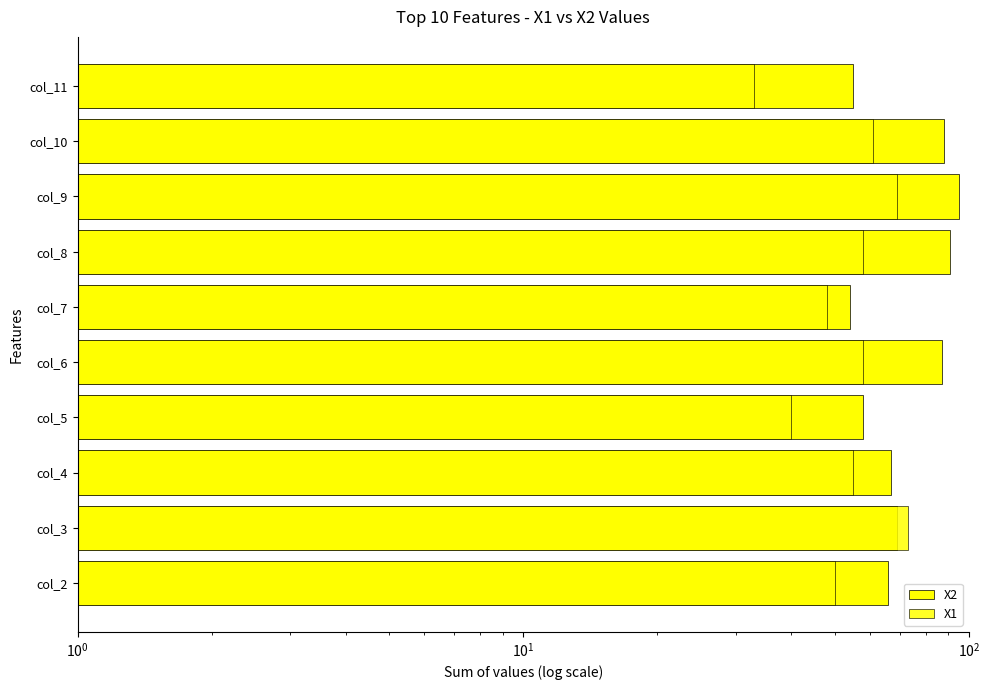

How many groups of bars are there?

10